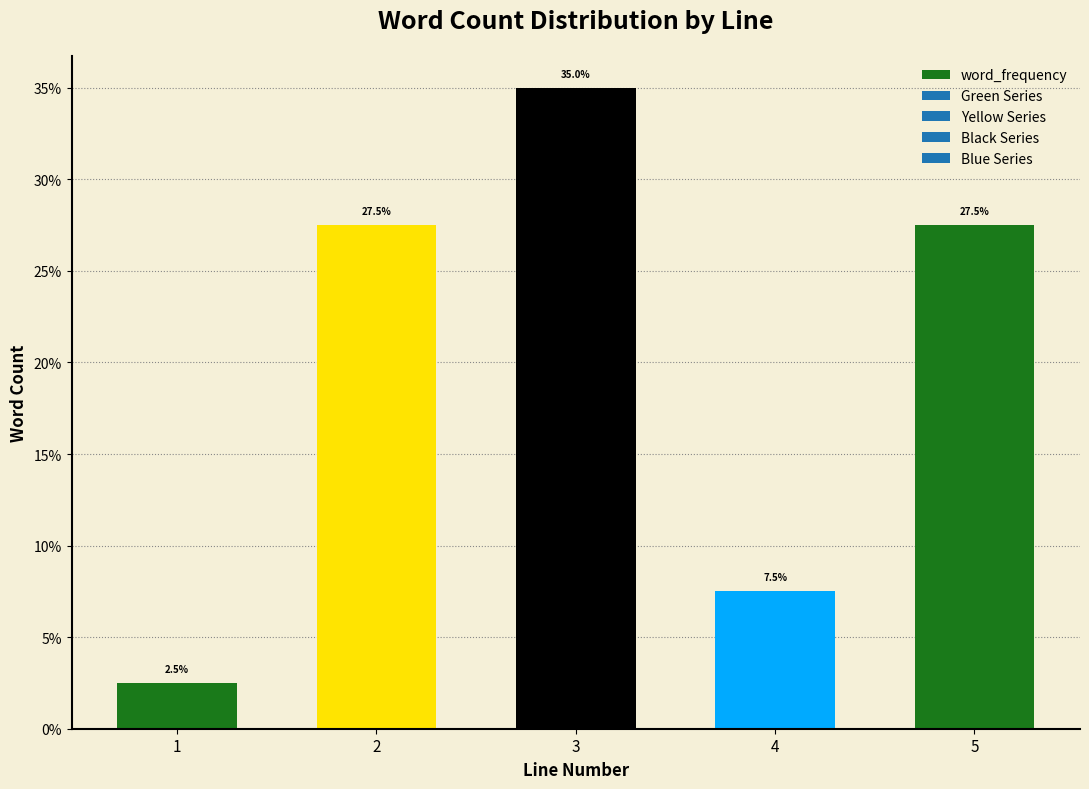

Does the chart contain any negative values?

No